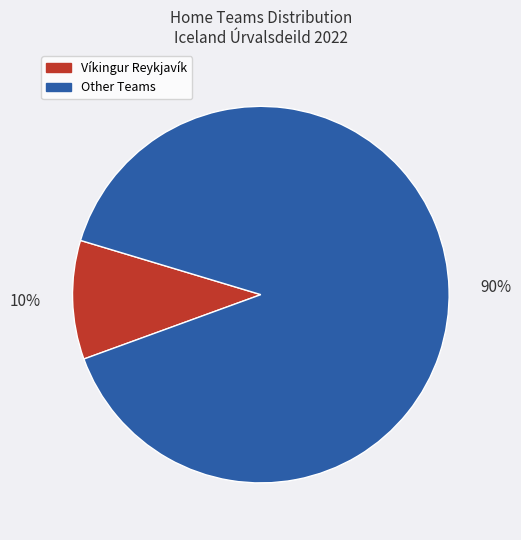

Is there a majority slice in this chart?

Yes